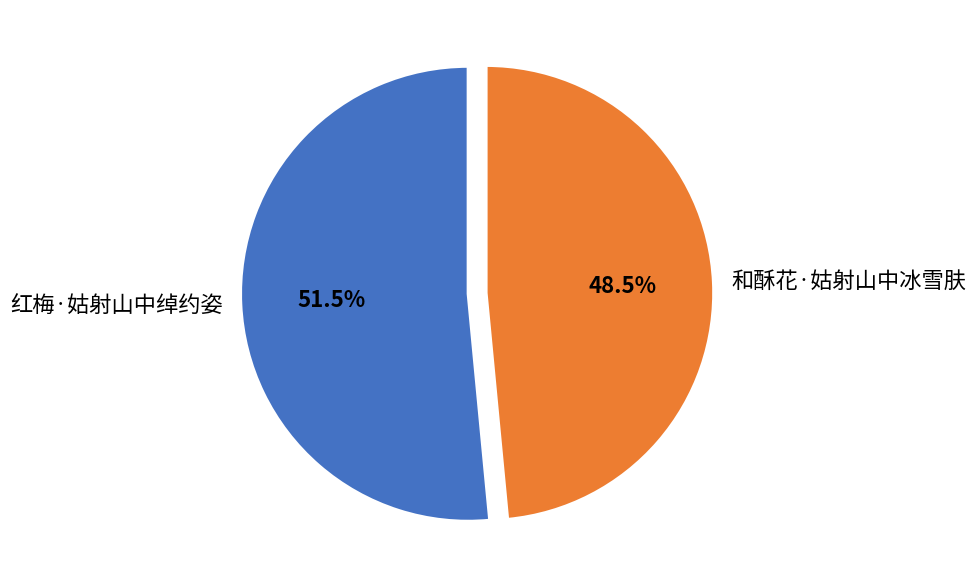

Does any single category account for the majority?

Yes